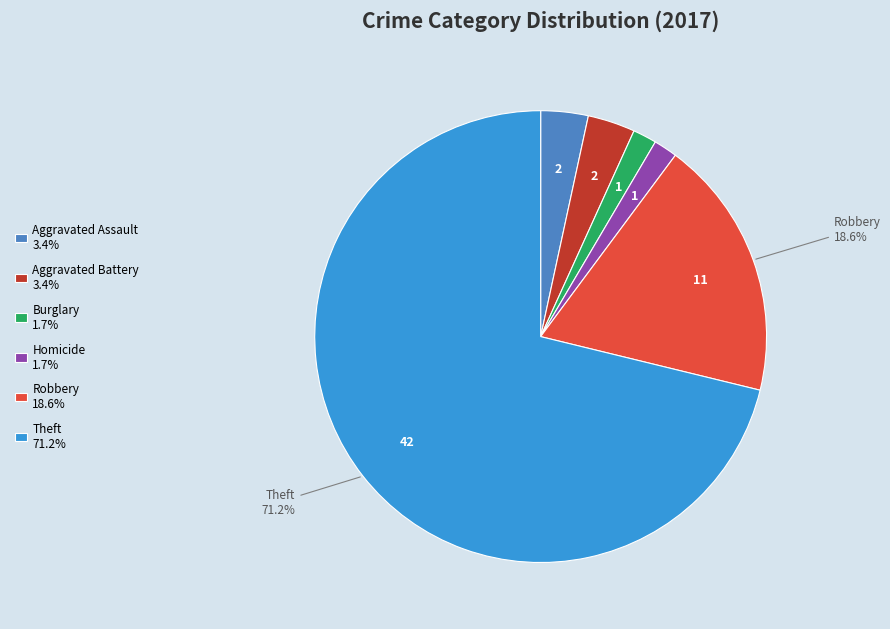

Do Burglary 1.7% and Aggravated Assault 3.4% together represent more than half of the pie?

No